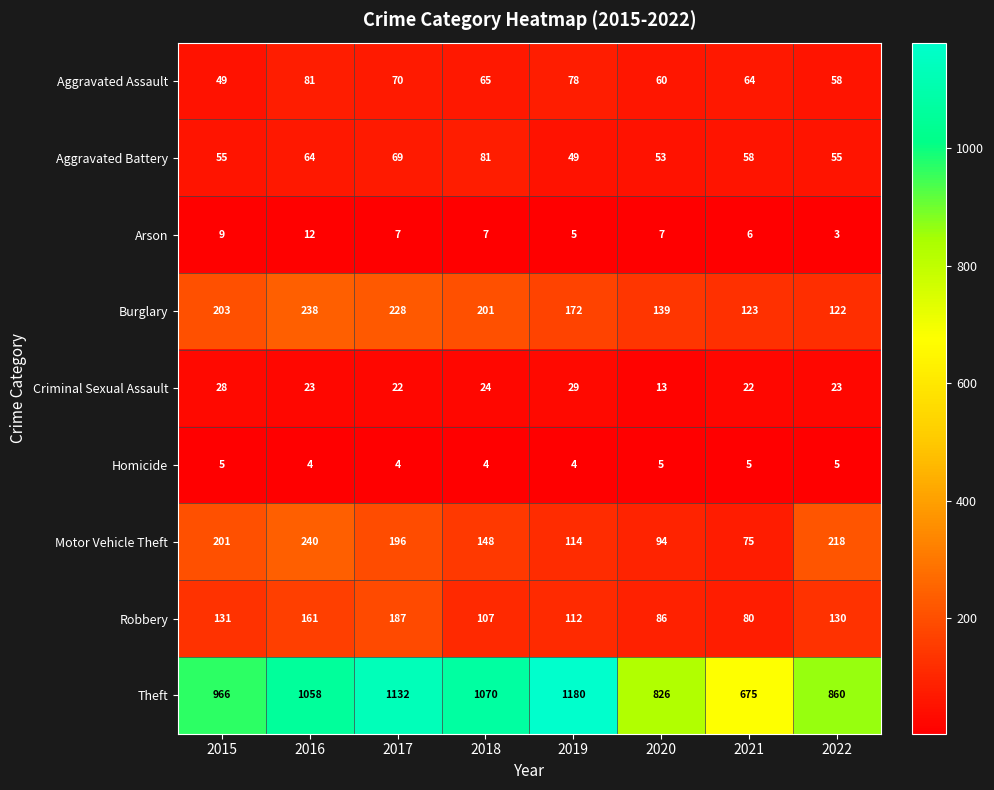

At which label does Arson first exceed 7?

2015